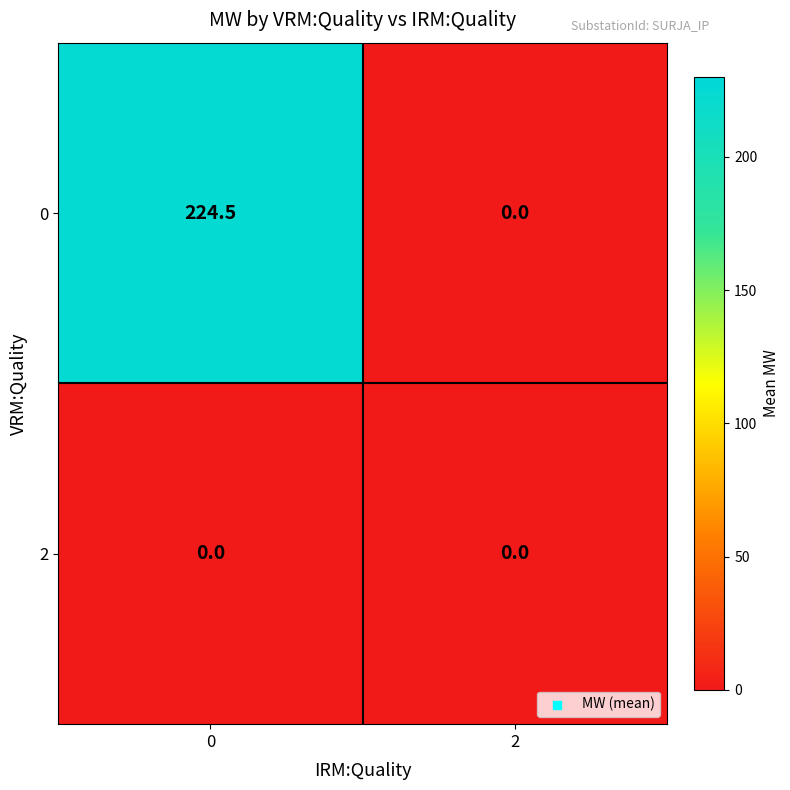

Rank the series at 0 from lowest to highest value.

2, 0